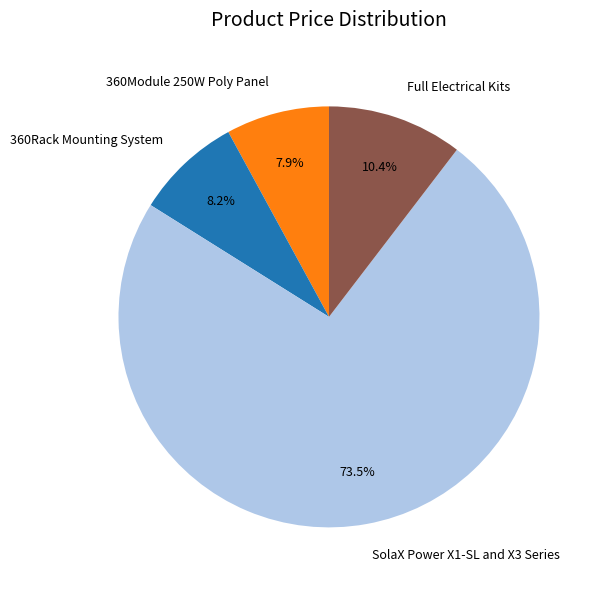

To the nearest percent, what is the combined percentage of SolaX Power X1-SL and X3 Series and 360Rack Mounting System?

82%